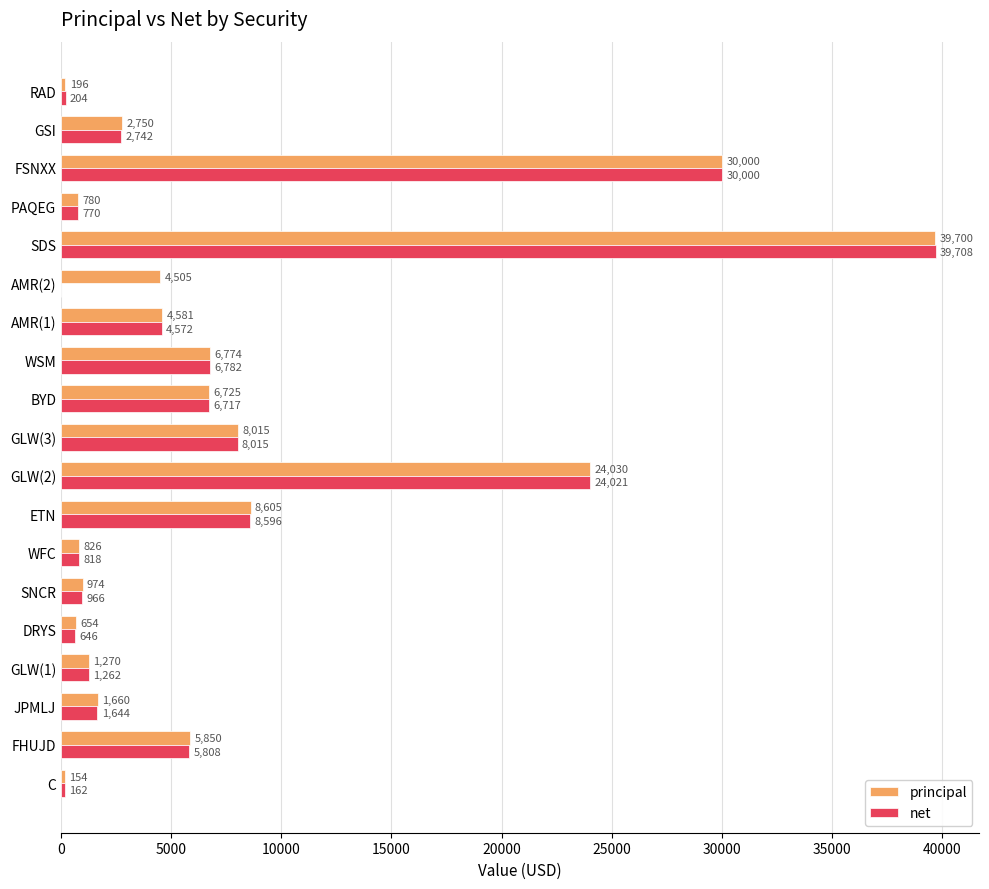

What is the maximum value for principal?

39699.6